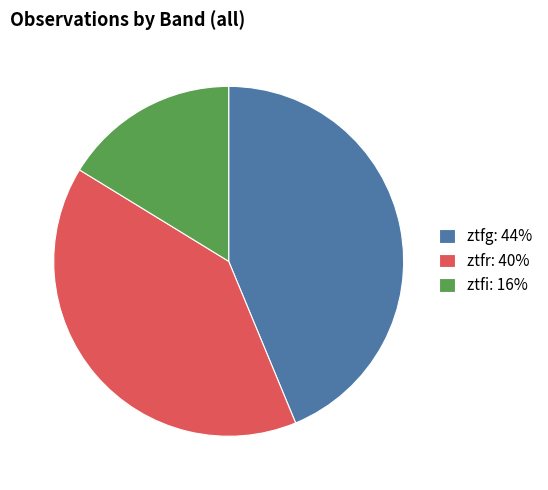

Does any single category account for the majority?

No